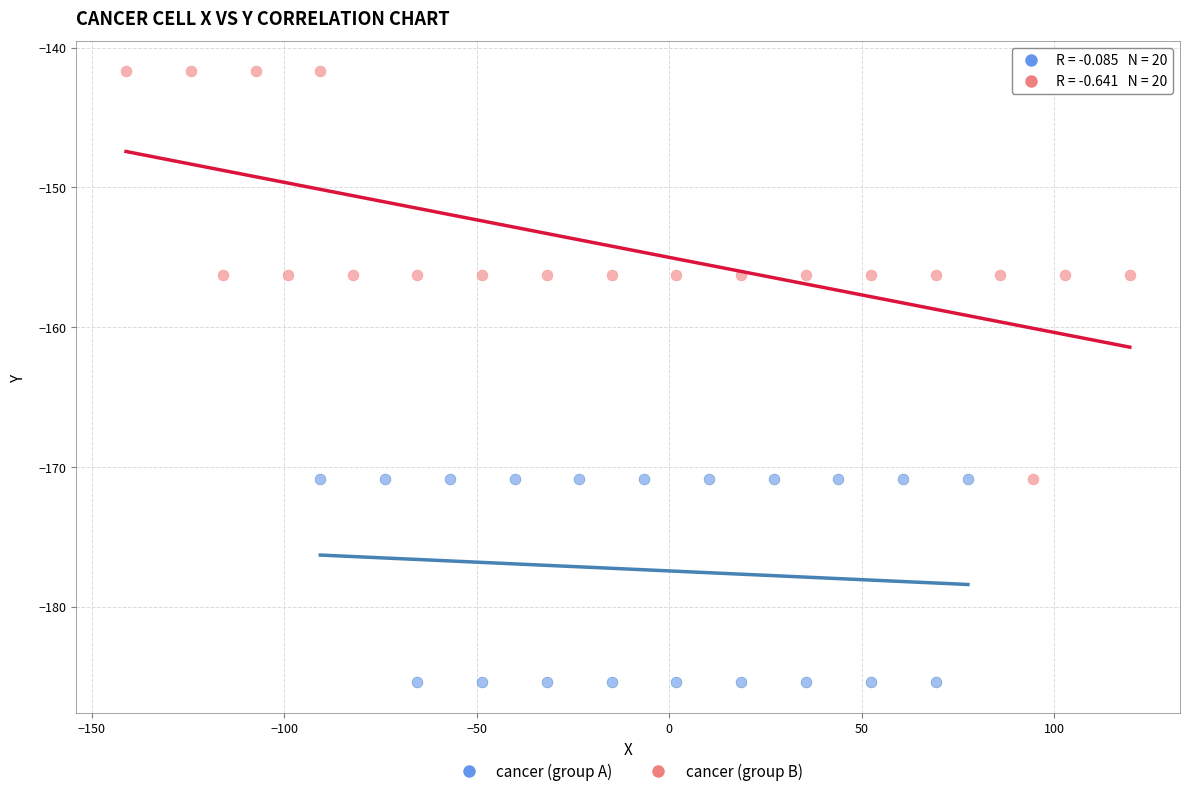

Which series contains the highest Y value?

cancer (group B)